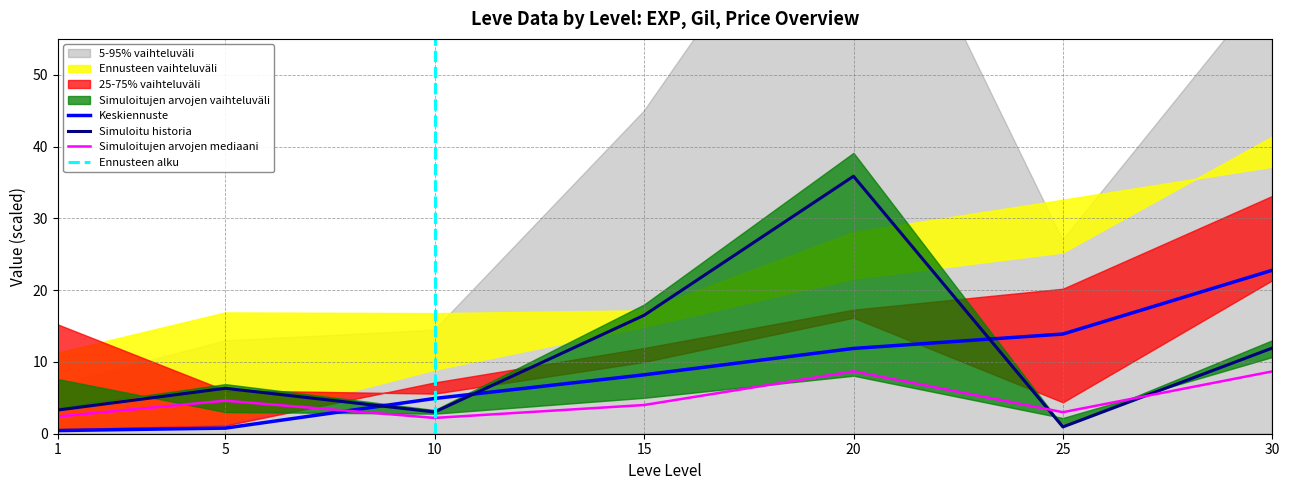

The Simuloitujen arvojen mediaani series shows 4.0 at 15. True or false?

True